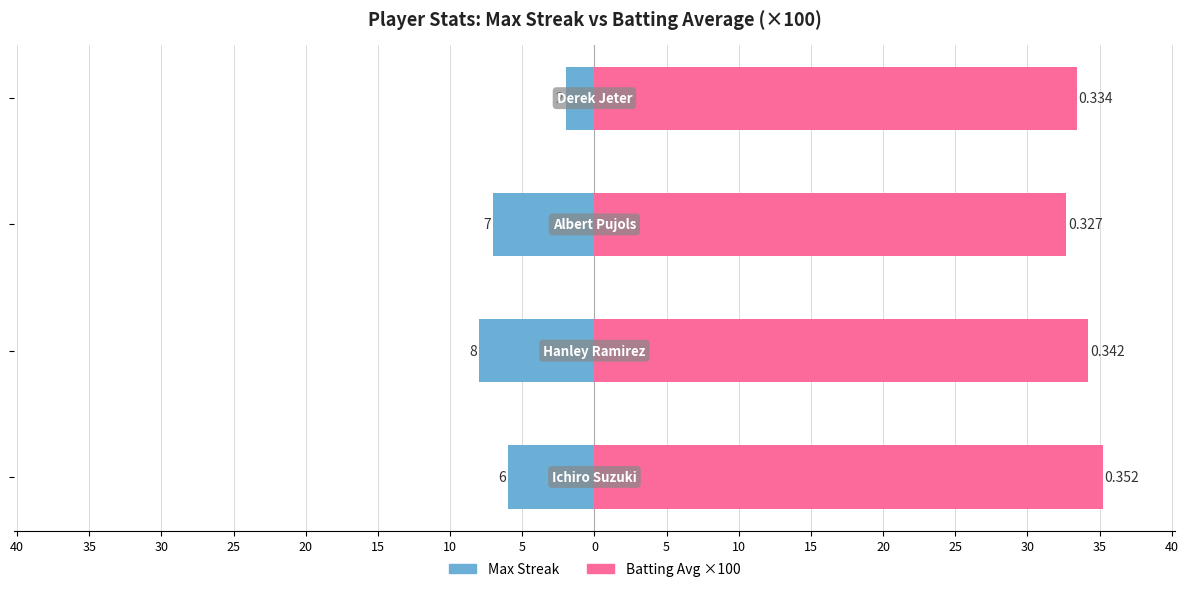

True or false: Batting Avg ×100 has a value of 61.4 at 40.

False